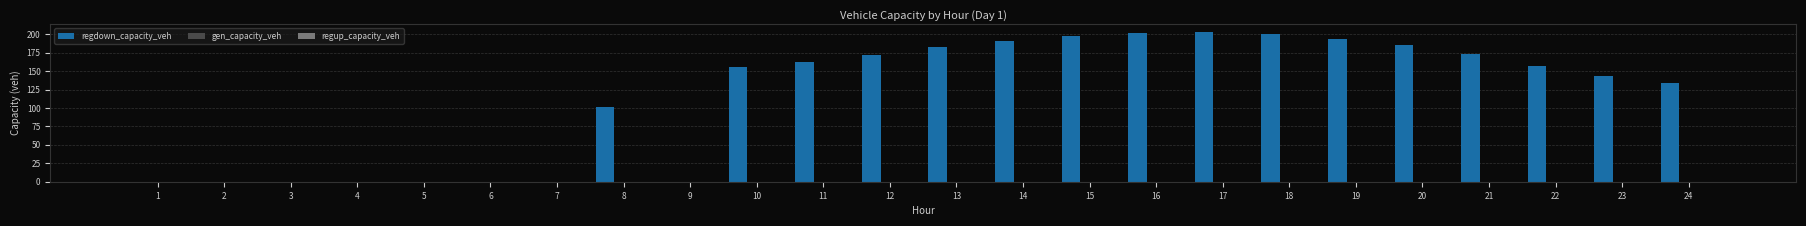

What is the sum of all values?

2756.0